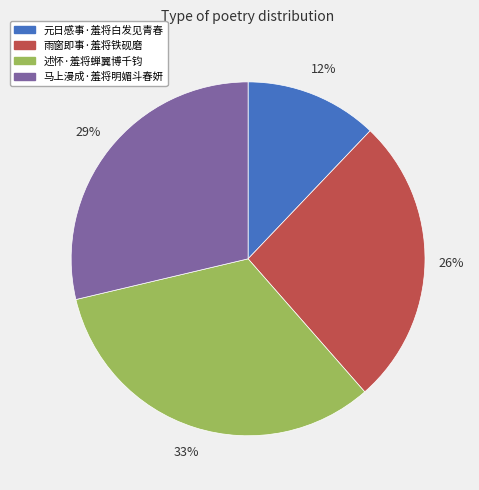

To the nearest percent, what is the difference between the largest and smallest slice percentages?

21%